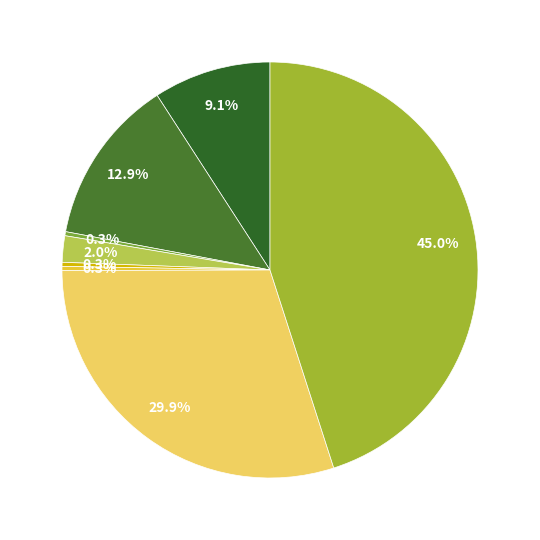

How many slices are in this pie chart?

8